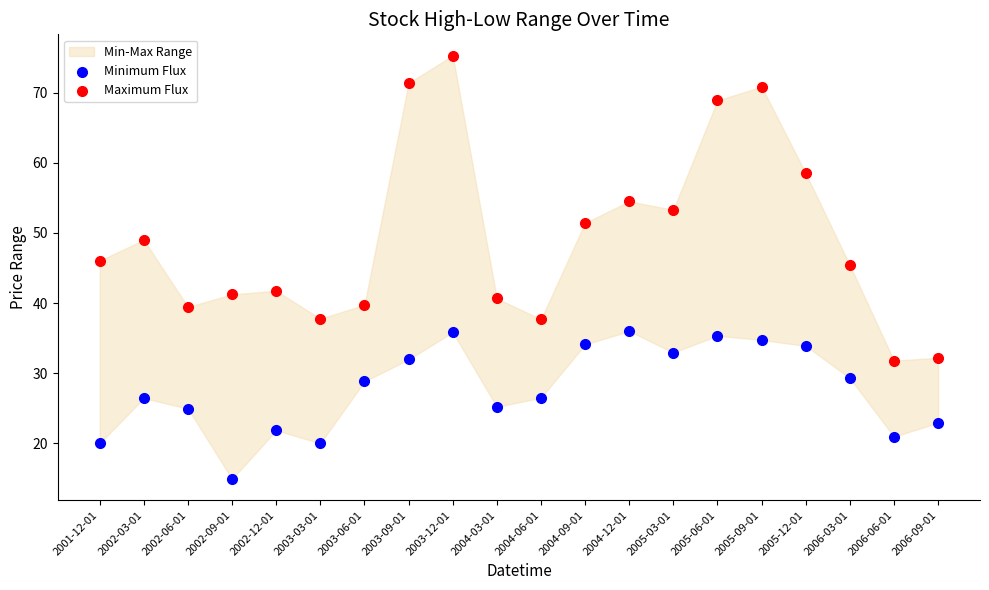

Which series contains the highest Y value?

Maximum Flux